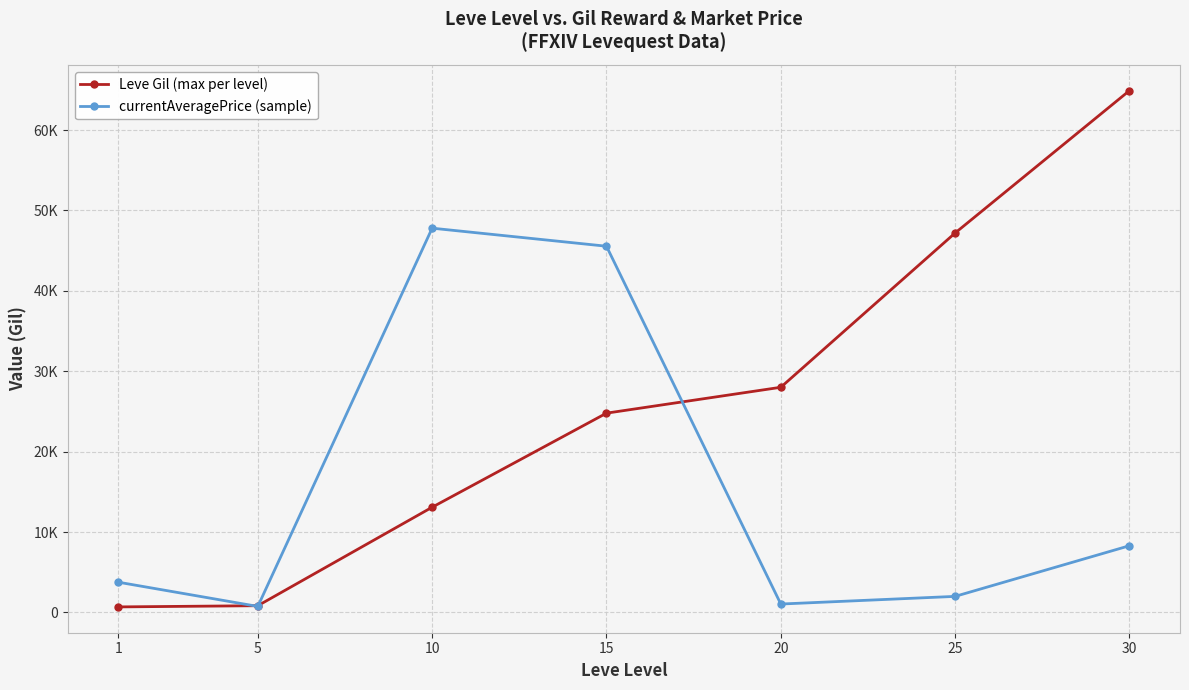

Does the chart have visible grid lines?

Yes